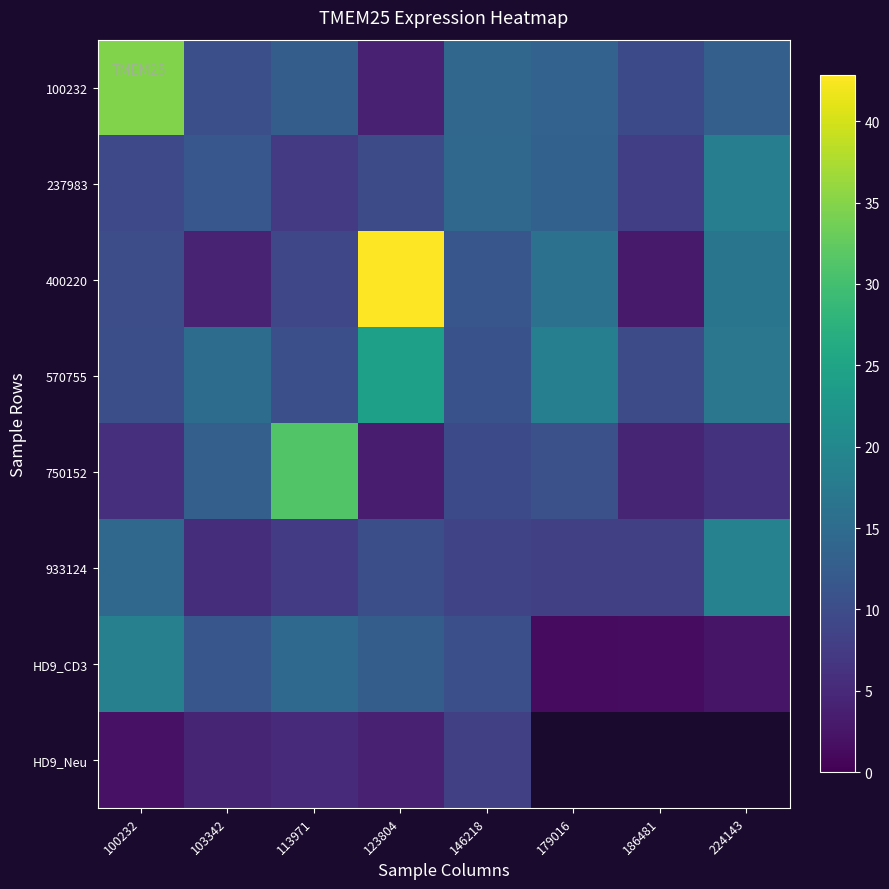

Read the 237983 value at 146218.

14.5